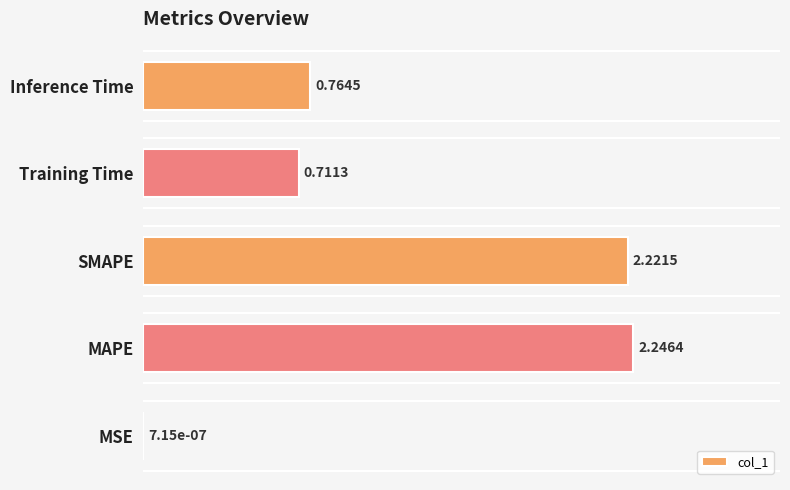

Between Inference Time and SMAPE, which is larger?

SMAPE